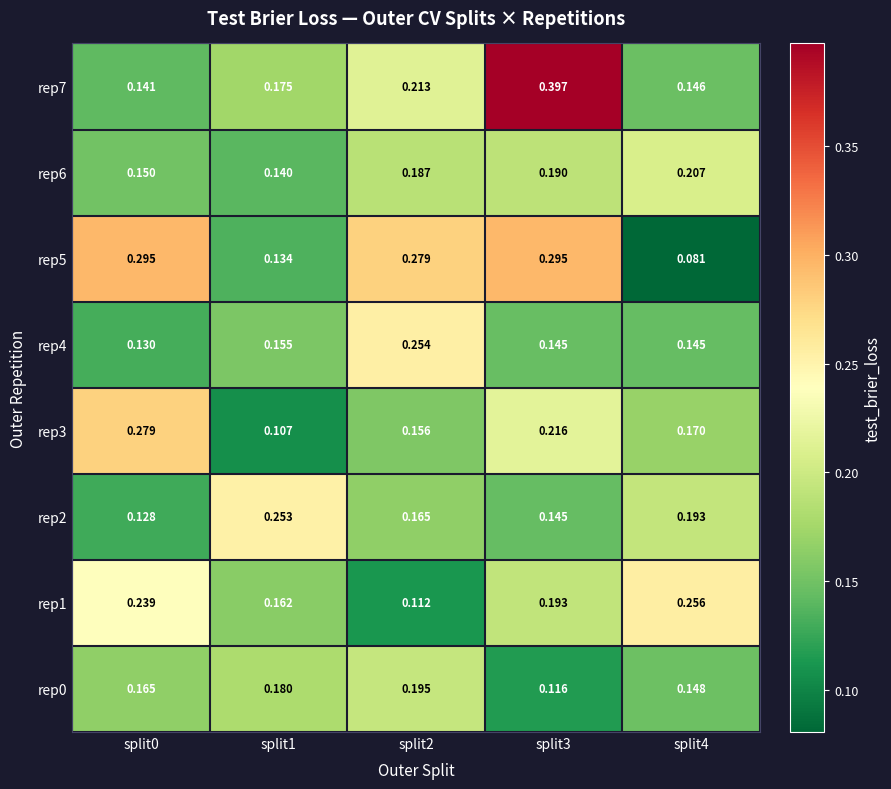

Is the value of rep7 at split0 greater than the value of rep5 at split0?

No